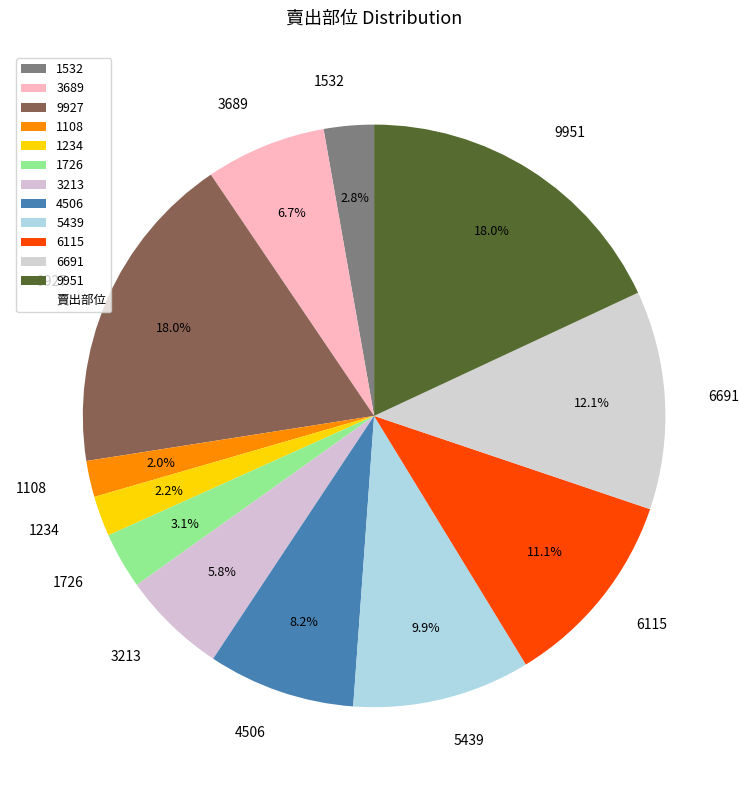

The 1726 slice represents 3% of the pie. True or false?

True